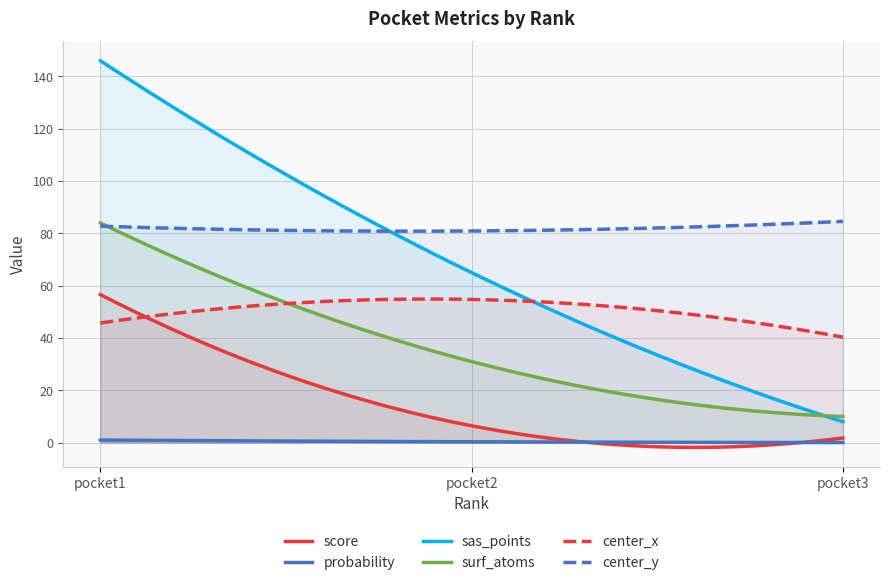

What is the minimum value for sas_points?

8.0